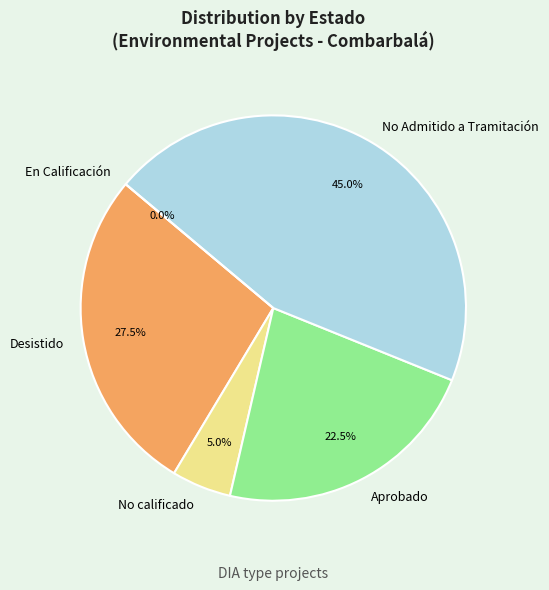

Count the number of slices in the pie.

2